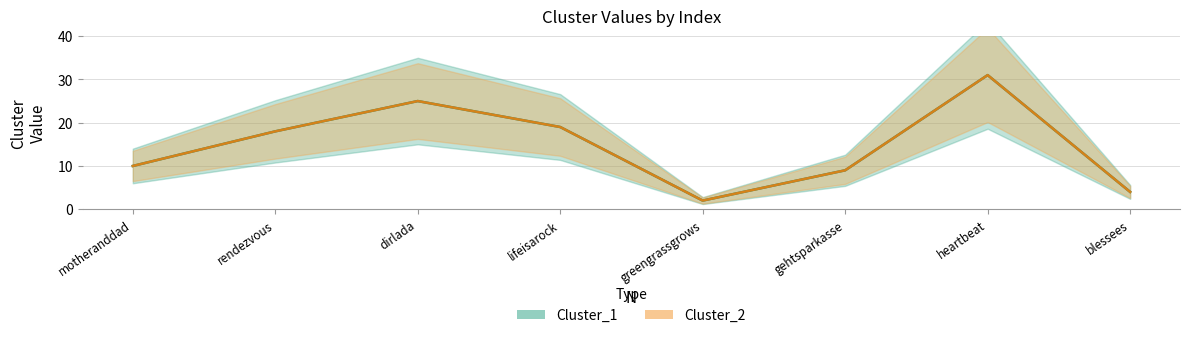

True or false: Cluster_2 and Cluster_1 intersect in this chart.

False